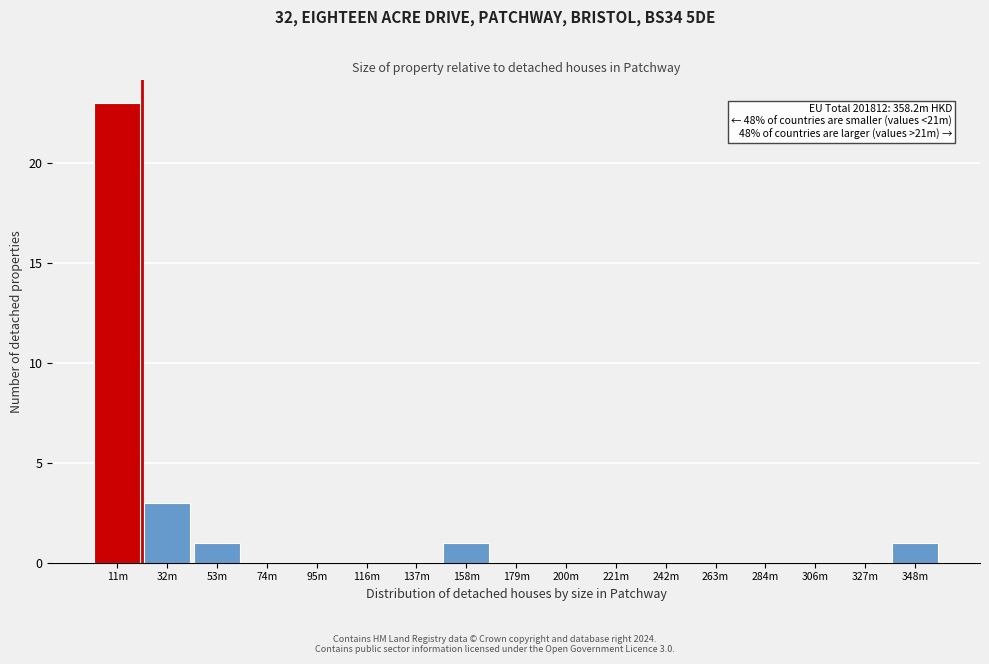

Reading right to left, list all the values displayed in this chart.

348m=1	327m=0	306m=0	284m=0	263m=0	242m=0	221m=0	200m=0	179m=0	158m=1	137m=0	116m=0	95m=0	74m=0	53m=1	32m=3	11m=23